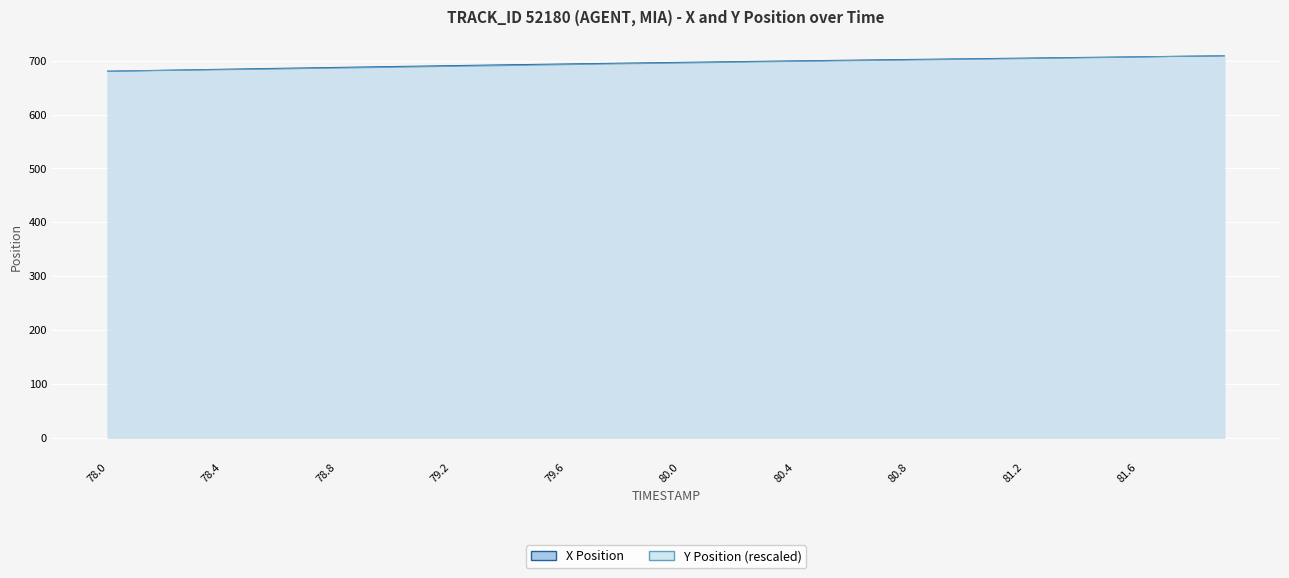

What is the label of the 8th point from the left?

78.7